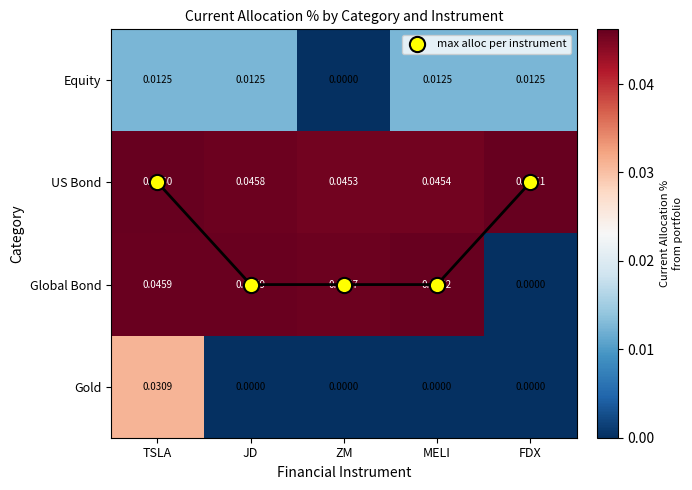

Count the Equity values in the range 0 to 1.

5